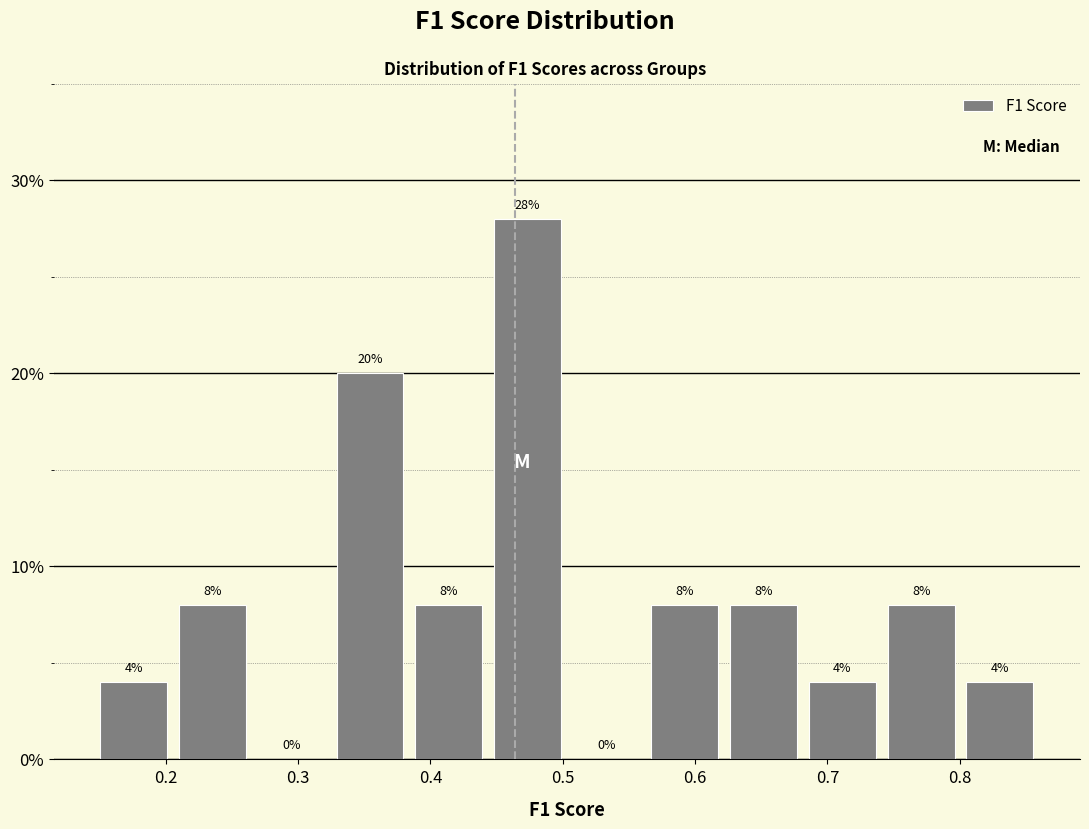

How tall is the bar that spans 0.56 to 0.62 on the x-axis? The bar edges are not printed on the chart, so give them approximately, as read against the axis.

8